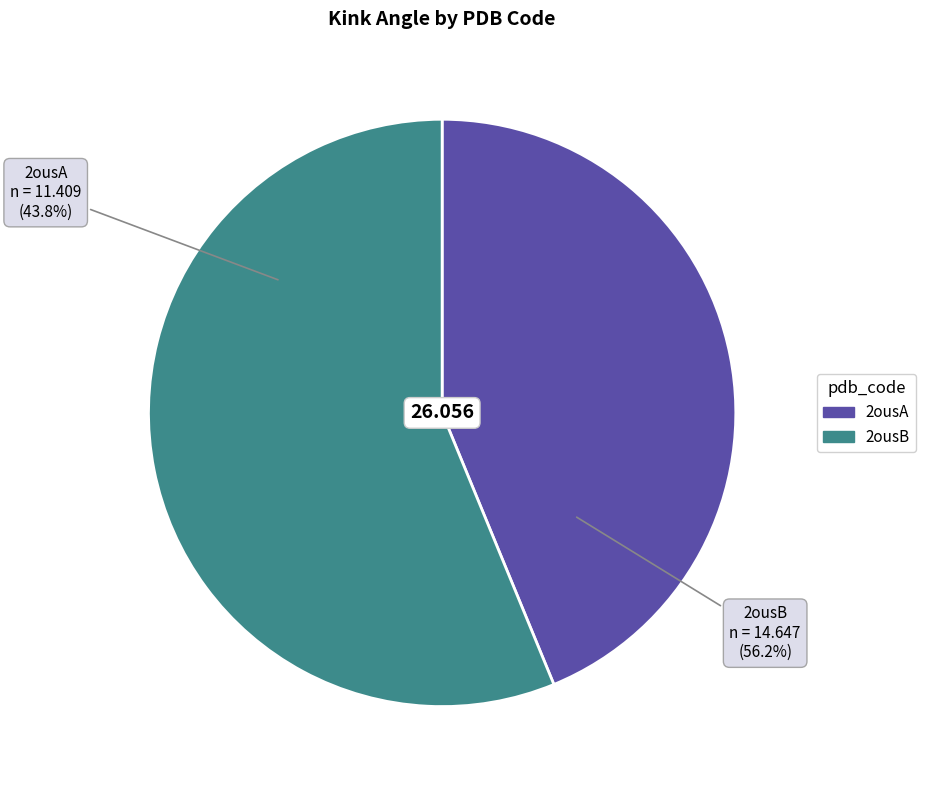

Which category has the smallest portion of the pie?

2ousA